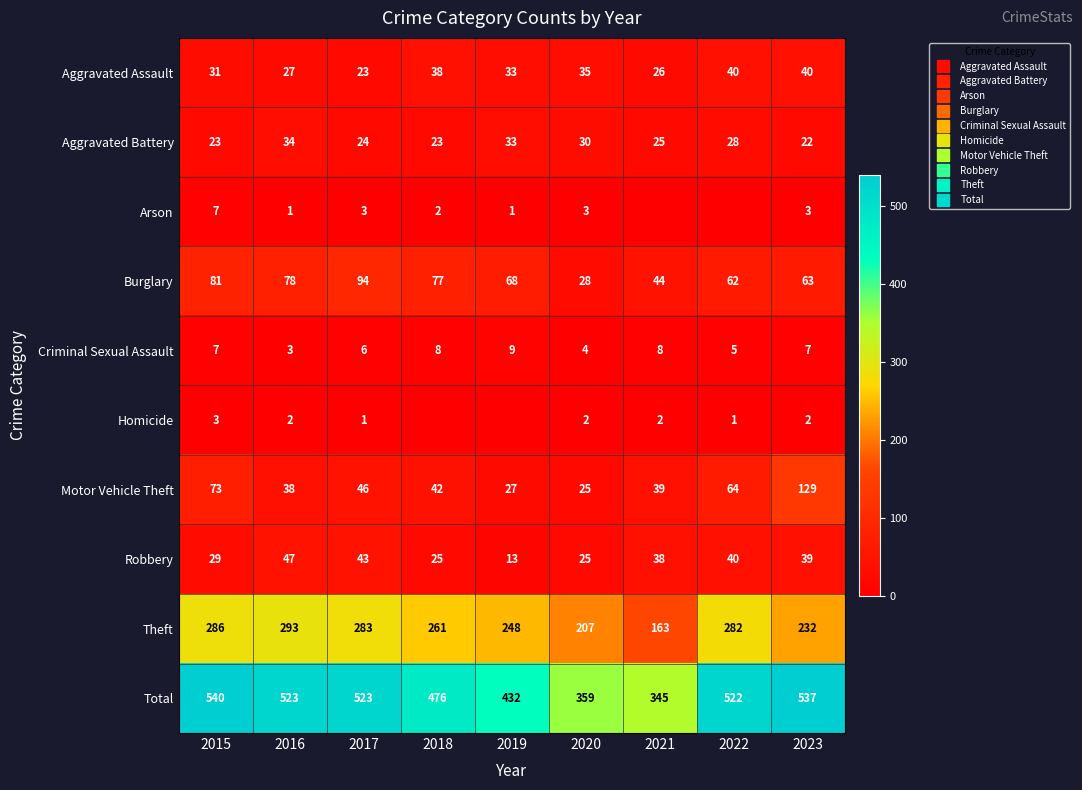

Which has a higher value, 2021 or 2023?

2023